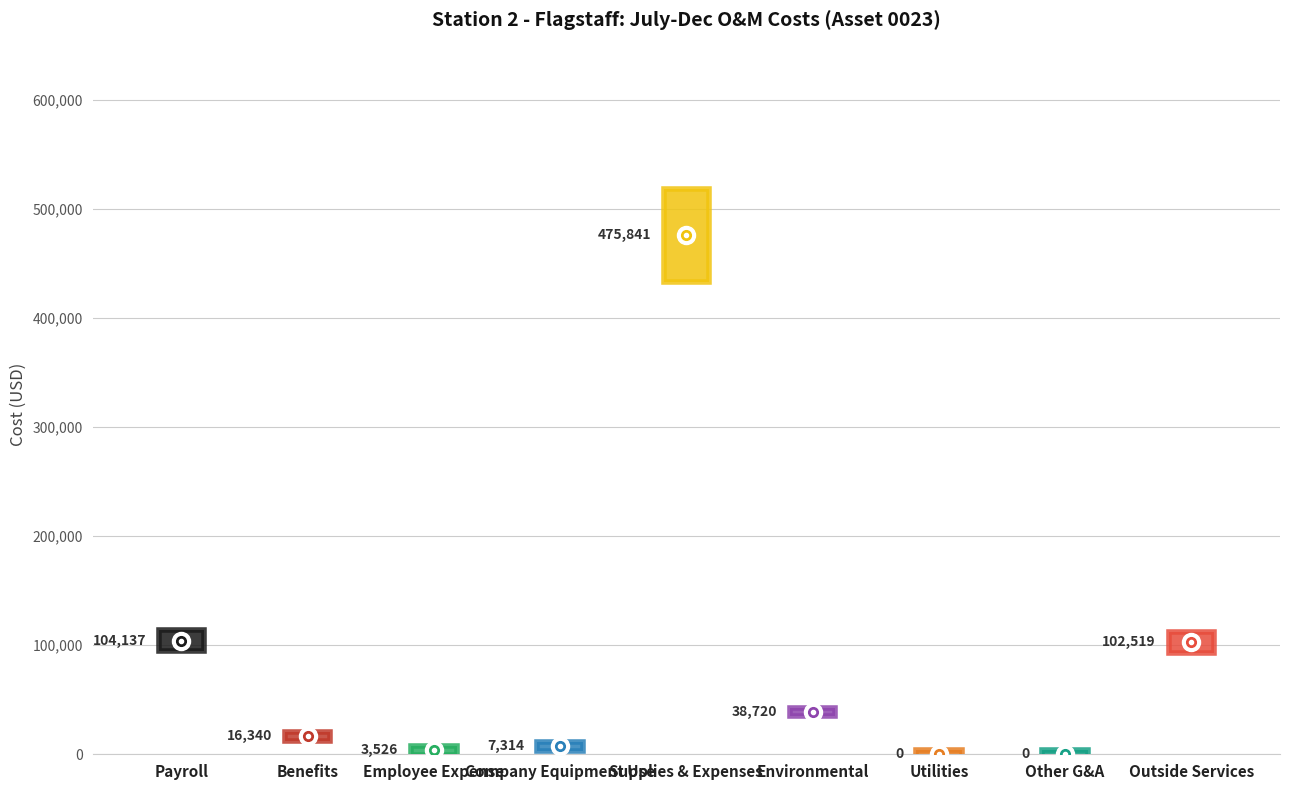

Reading left to right, transcribe all the data shown in this chart.

104137	16340	3526	7314	475841	38720	0	0	102519